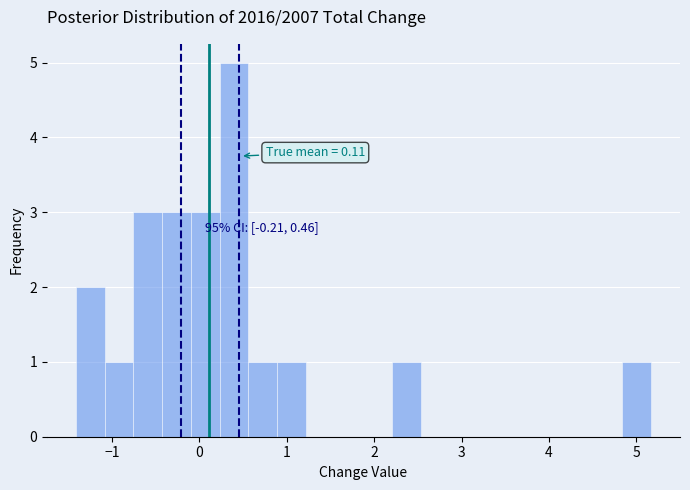

Read against the x-axis, roughly where is the centre of the tallest bar?

0.4